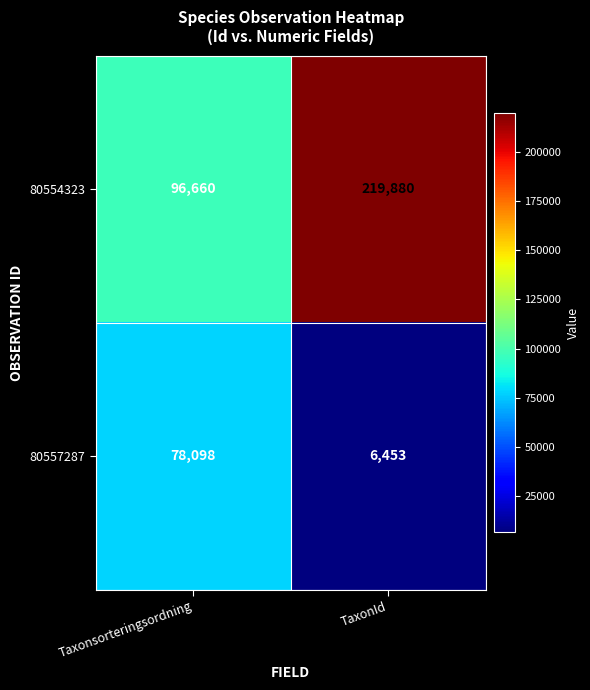

At which category is the sum across all series the highest?

TaxonId